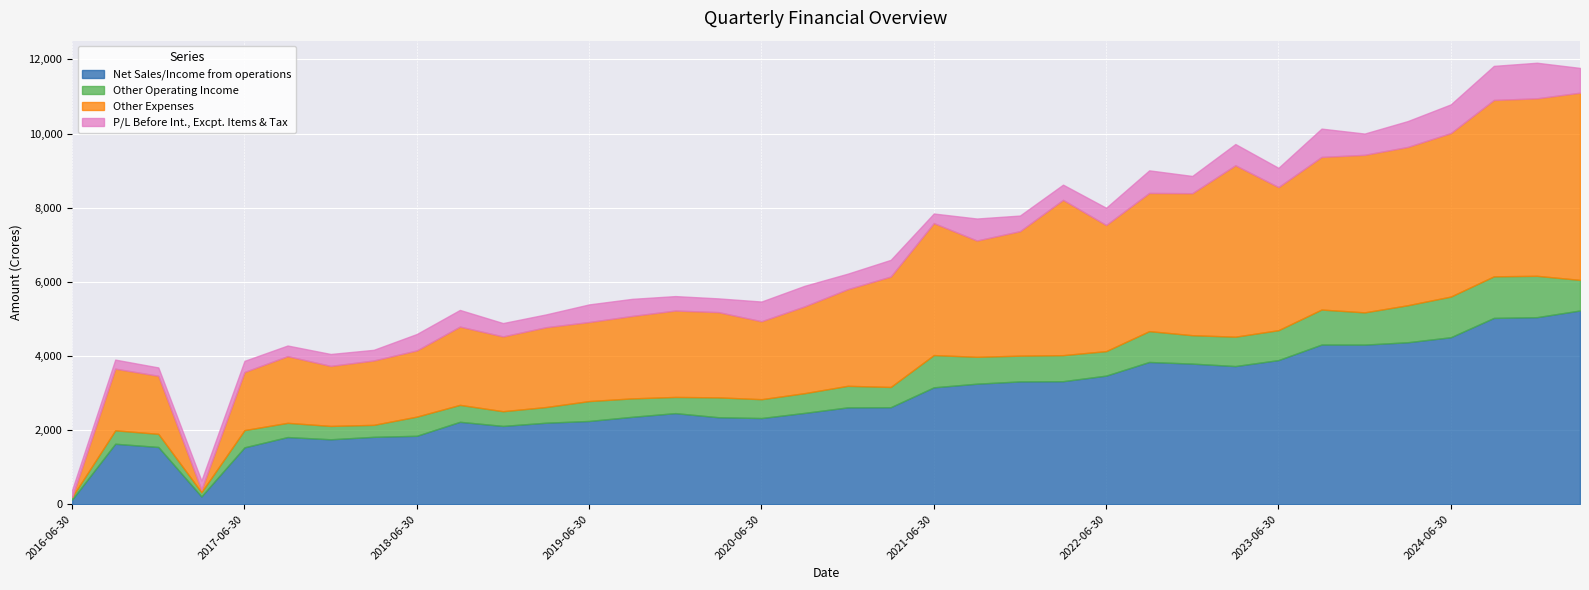

How many distinct data groups are displayed?

4